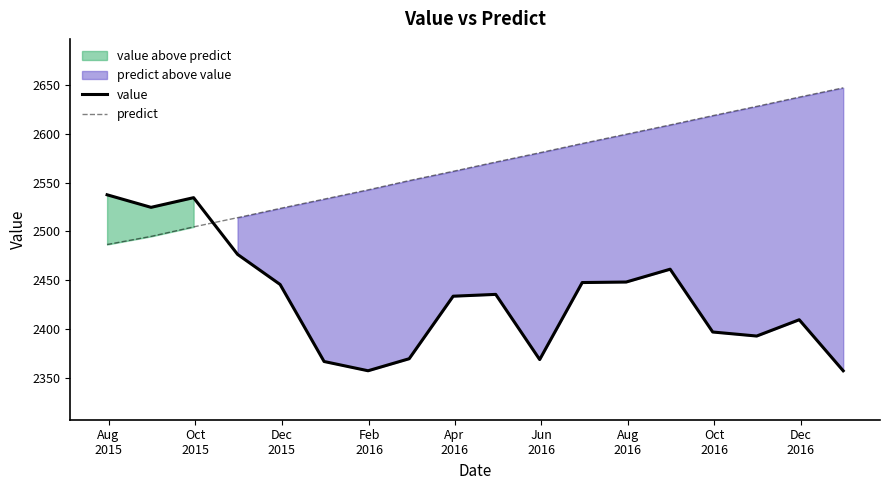

What is the value of the value point at the 6th from the left?

2367.2